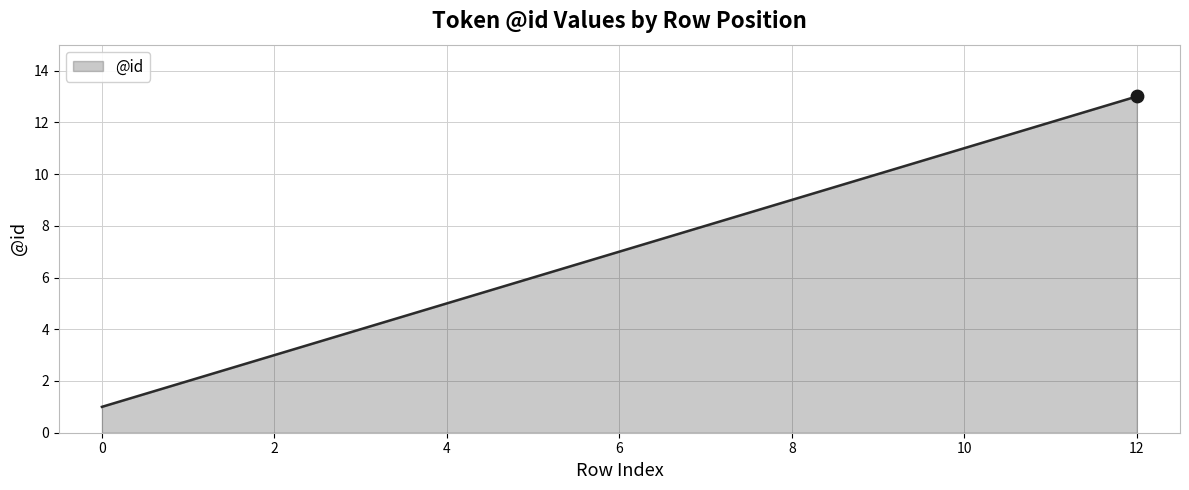

What is the difference between the maximum and minimum values?

12